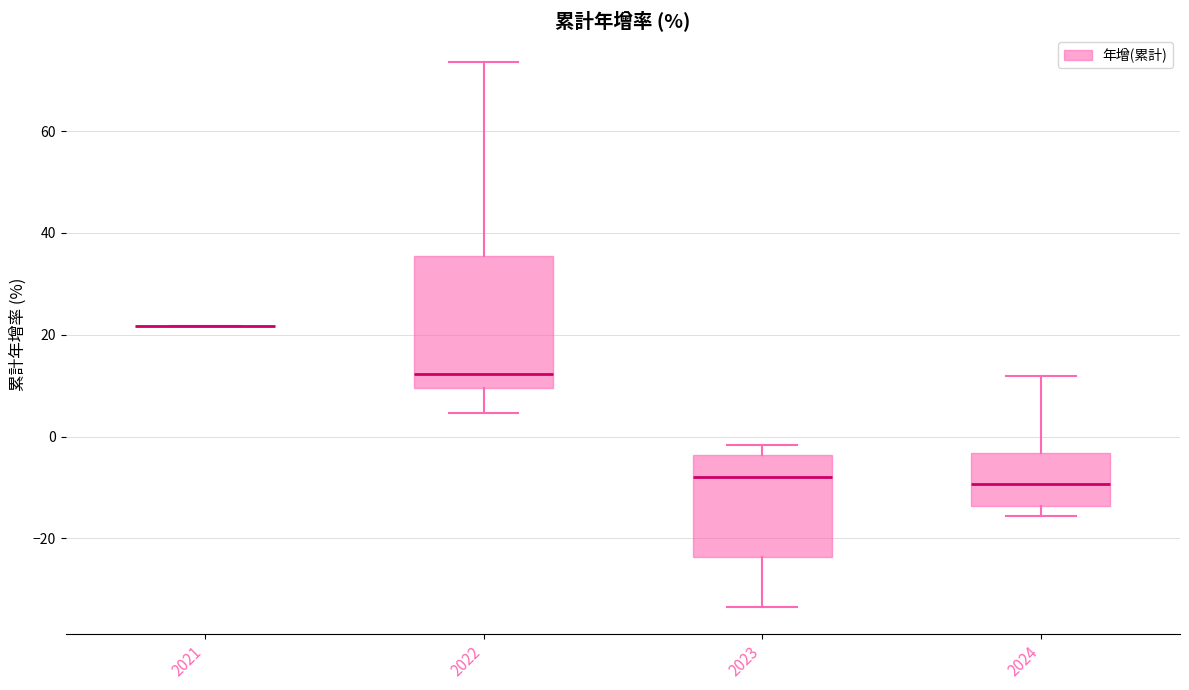

Reading left to right, read every box against the y-axis: the position of its median line, the range the box covers, and the ends of its whiskers. The values are not printed on the chart, so give them approximately, as read against the axis.

2021: box collapsed to a line at 22, whiskers 22 to 22
2022: median 12, box 10 to 36, whiskers 4 to 74
2023: median -8, box -24 to -4, whiskers -34 to -2
2024: median -10, box -14 to -4, whiskers -16 to 12